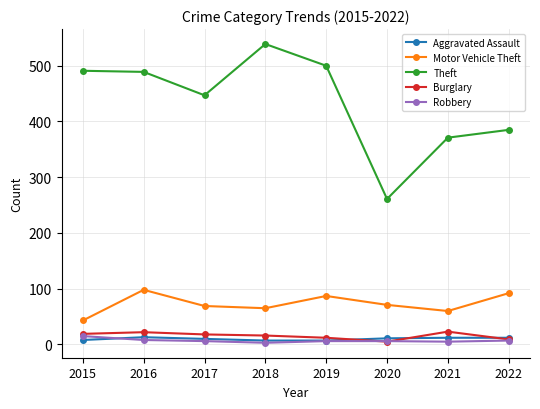

How many interior local valleys does the Theft series have?

2